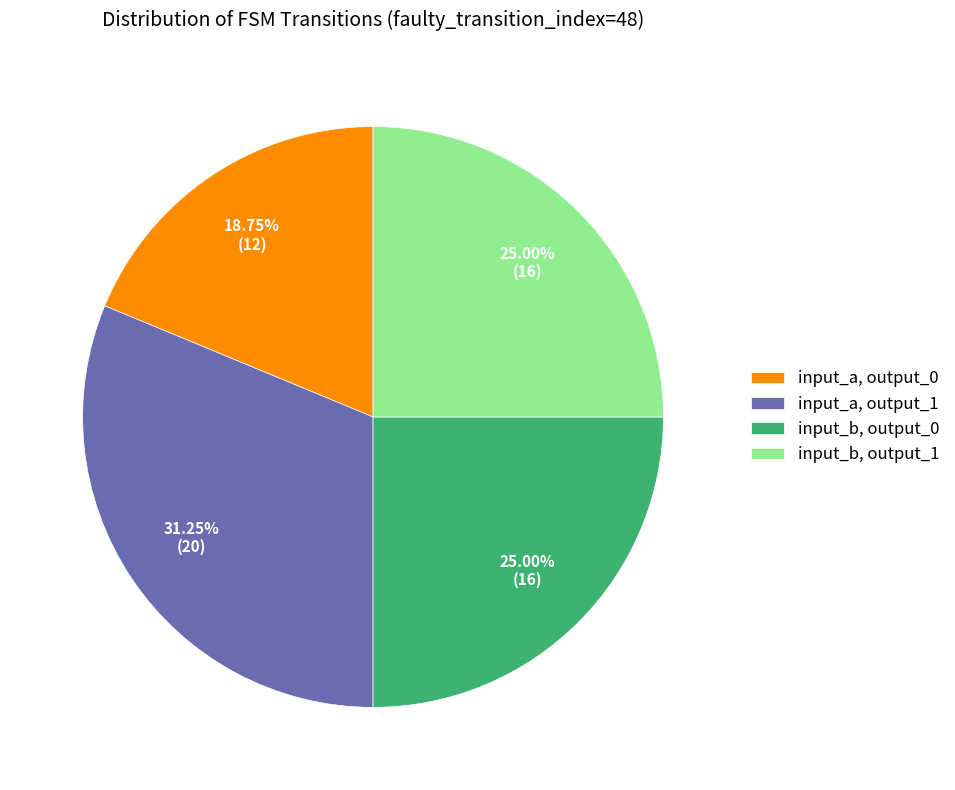

Between input_b, output_1 and input_a, output_1, which is larger?

input_a, output_1